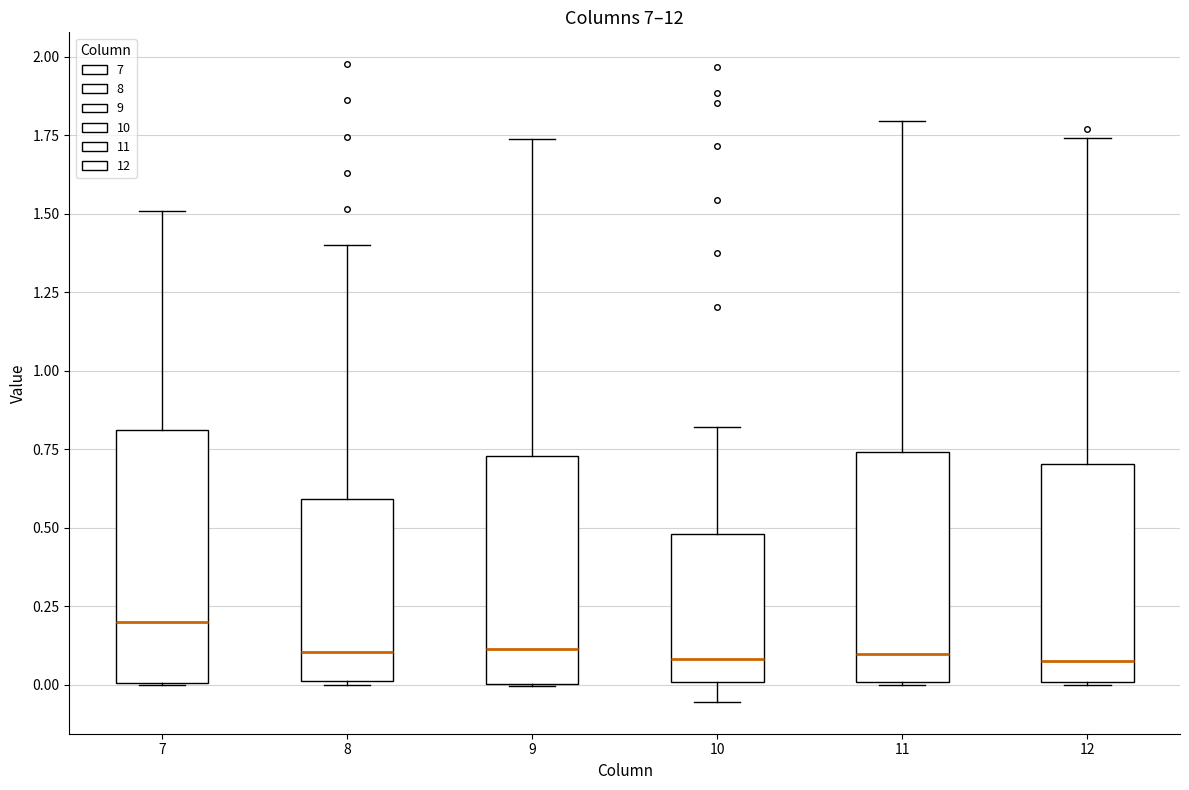

Comparing the boxes themselves (not the whiskers), which one is the tallest?

7